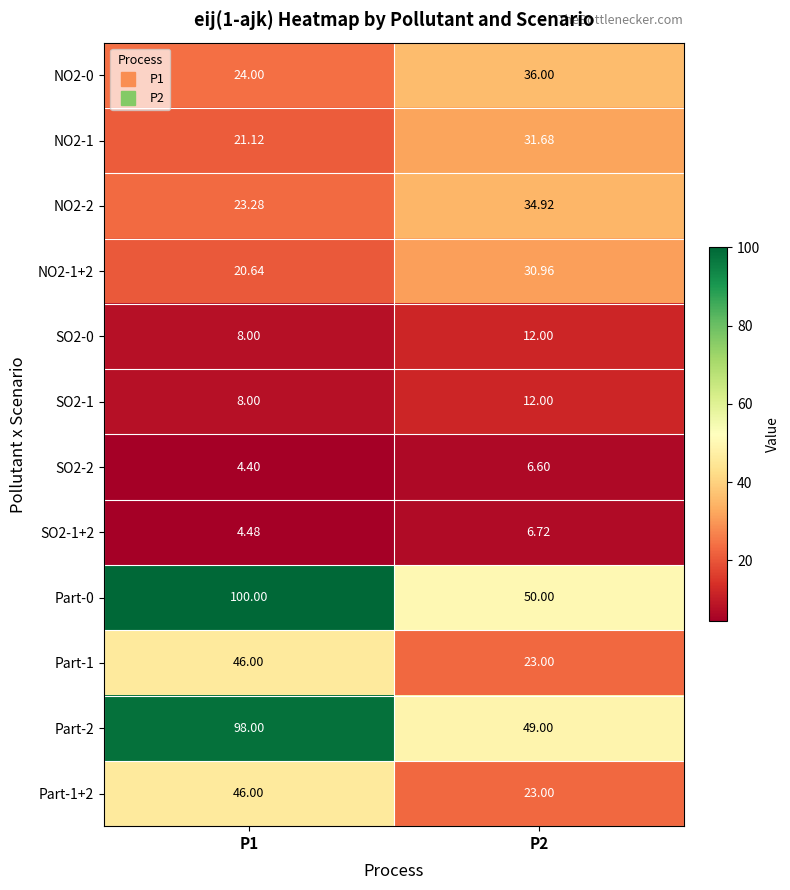

What is the difference between the highest and lowest values at P2?

43.4